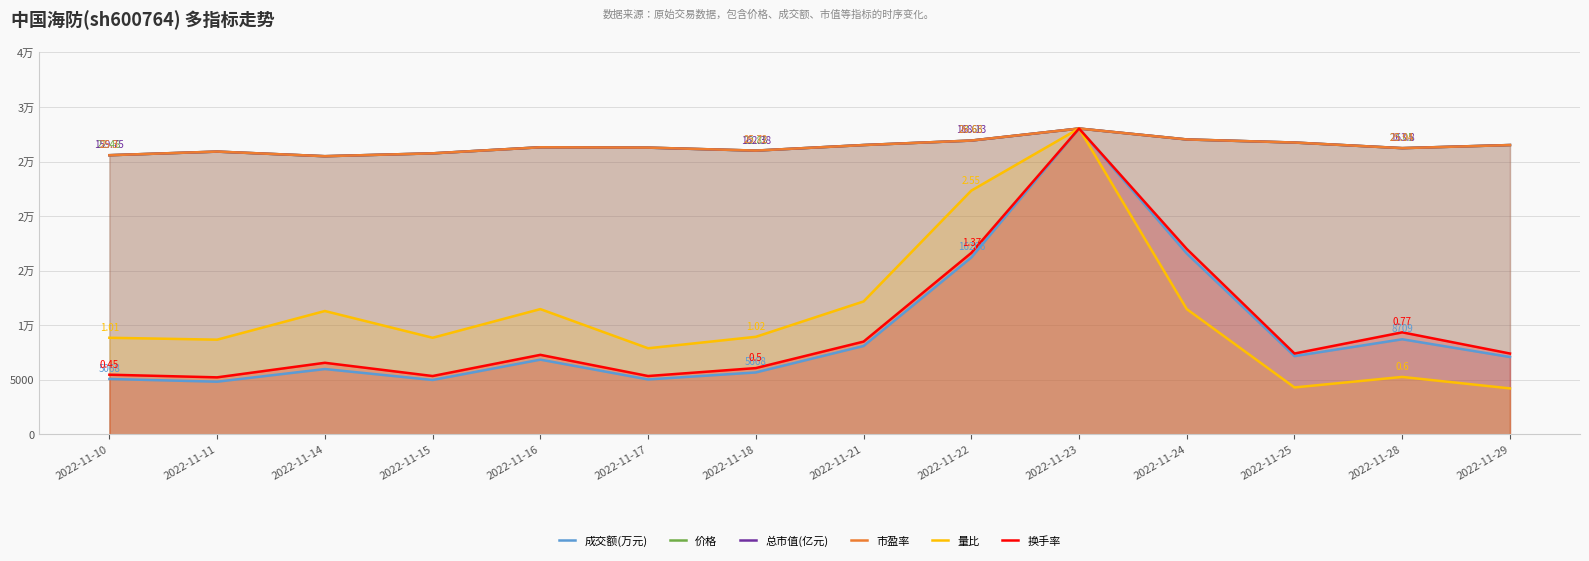

How many data points does each series have?

14